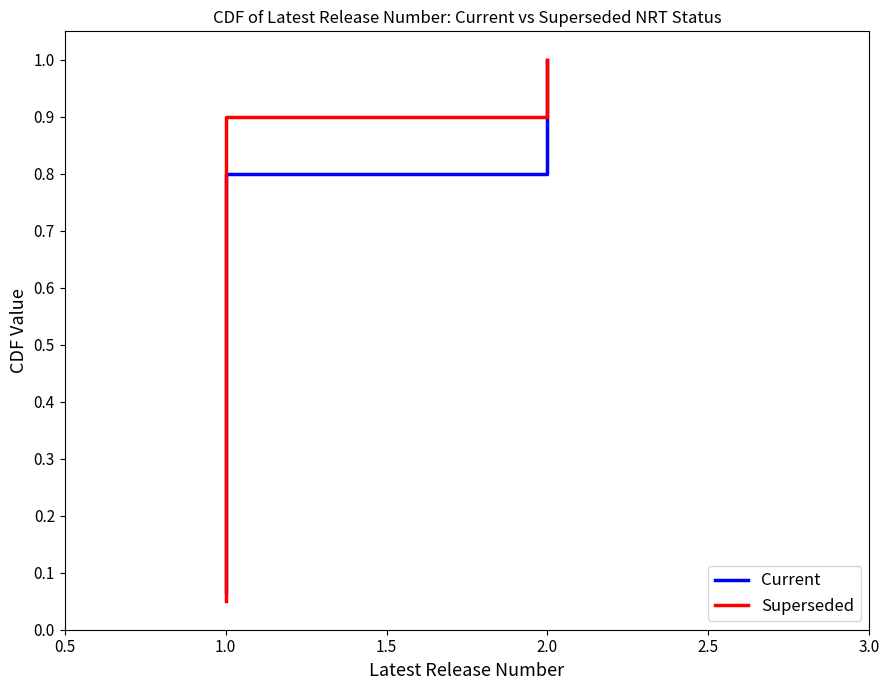

How many Current values are between 1 and 2?

20